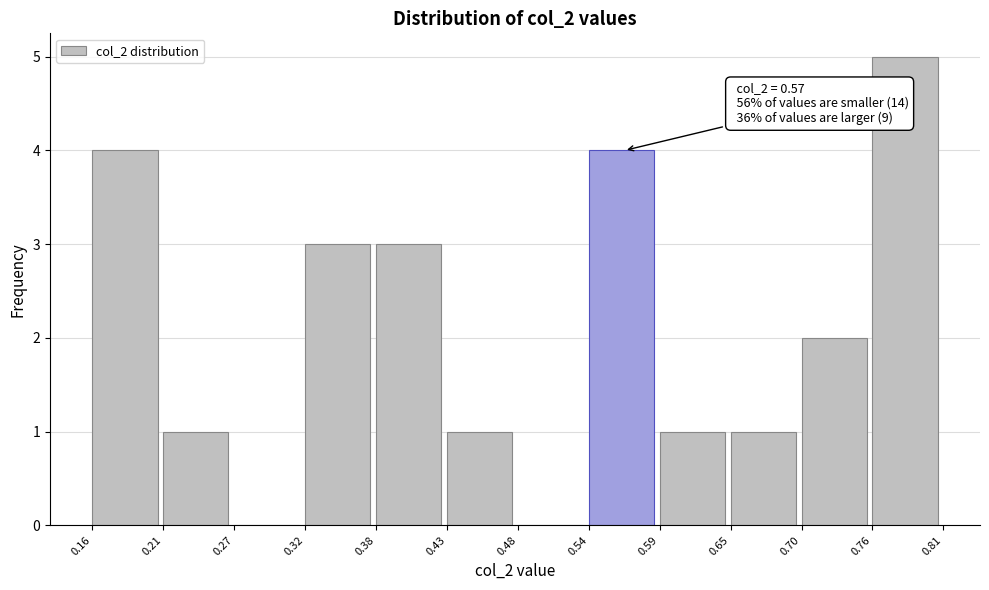

Which range on the x-axis has the tallest bar?

0.76 to 0.81